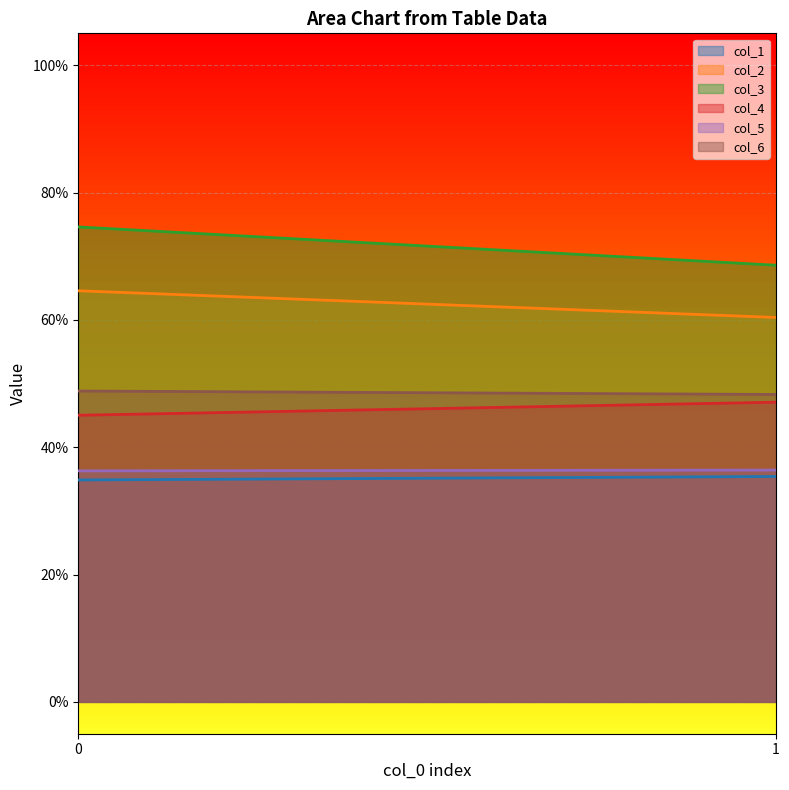

The value of col_5 at 0 is 13.0. True or false?

False